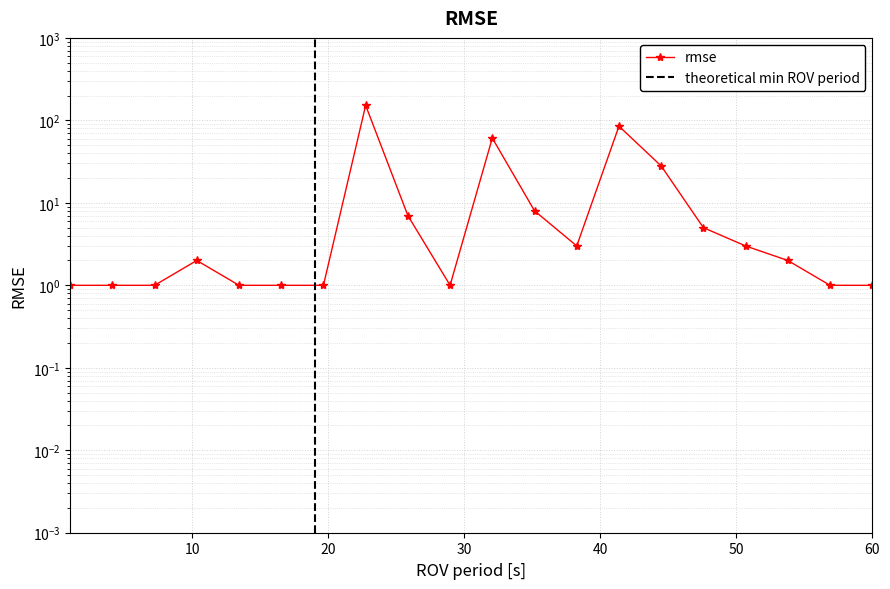

What is the sum of all values?

365